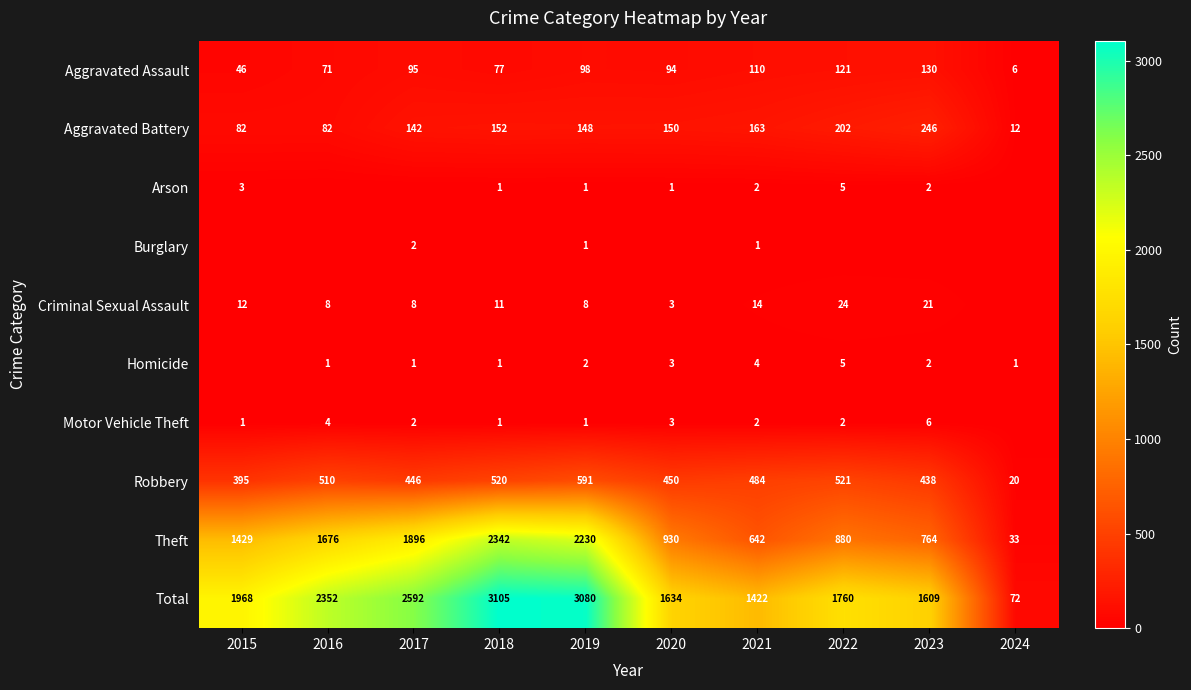

The value of Arson at 2019 is 1. True or false?

True